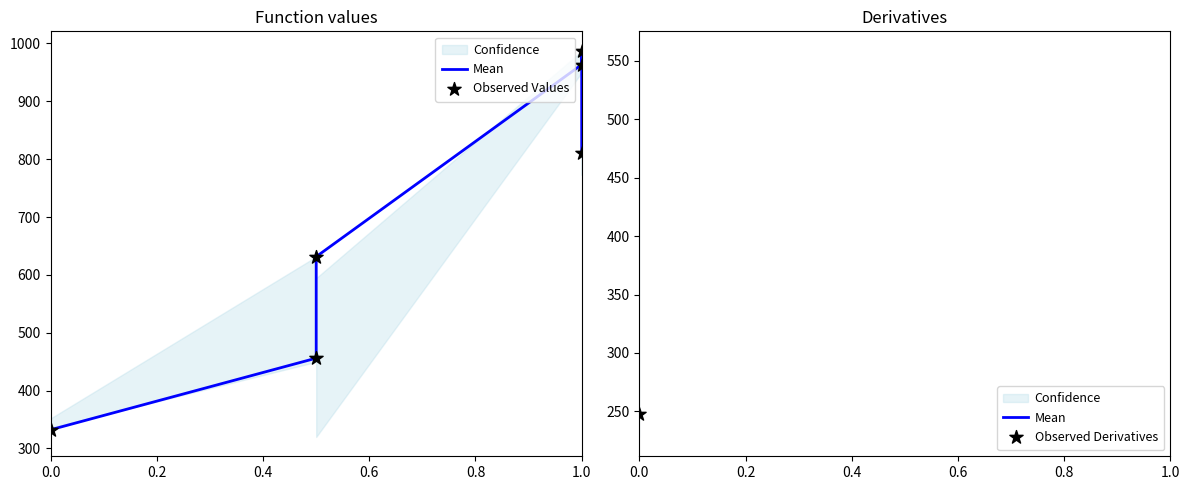

Which series contains the lowest Y value?

Mean